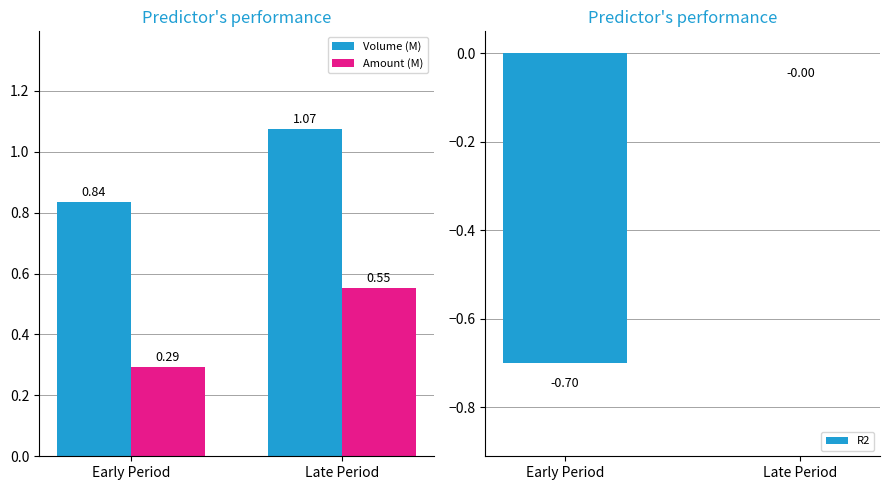

Which has a higher value, Late Period or Early Period?

Late Period